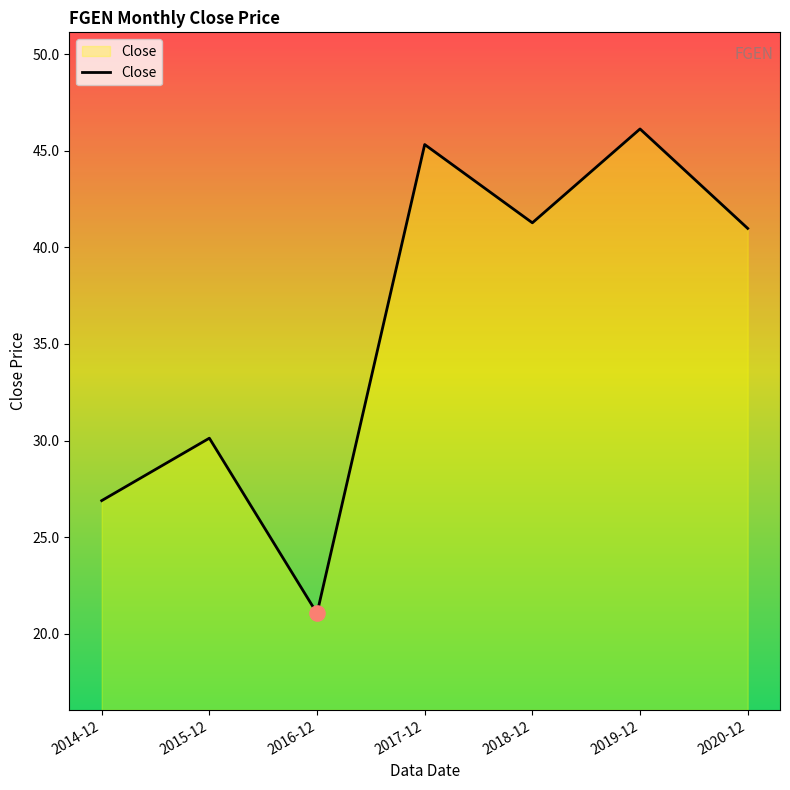

Between 2015-12 and 2019-12, which is larger?

2019-12